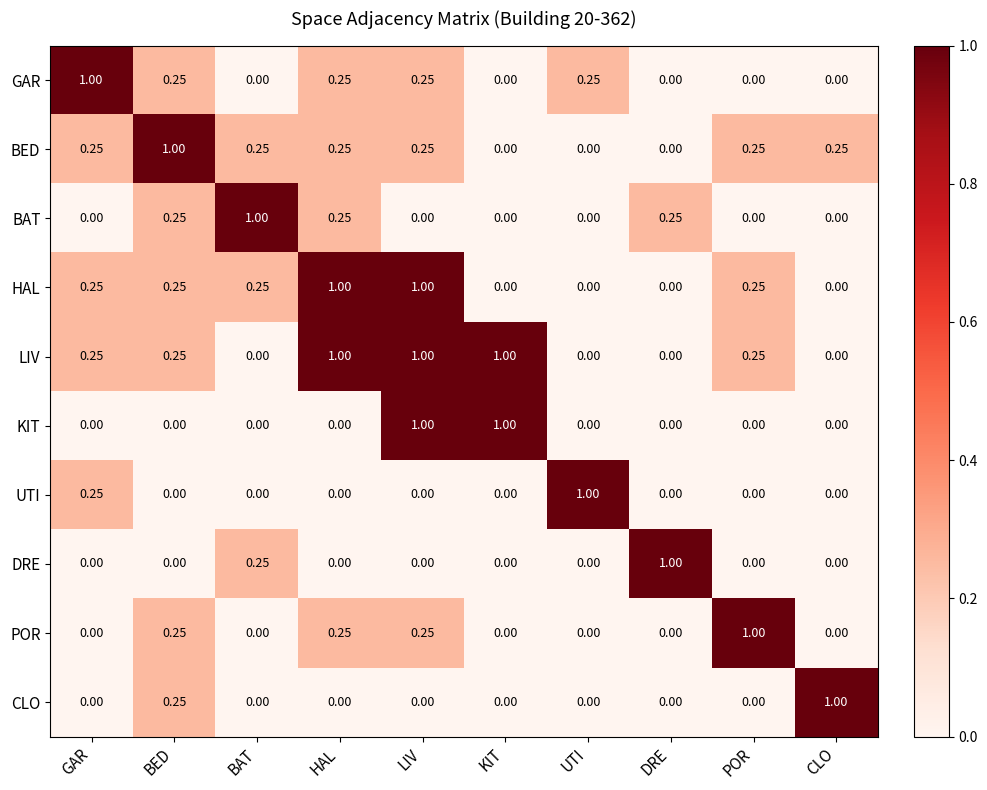

Which series has the largest total across all categories?

LIV